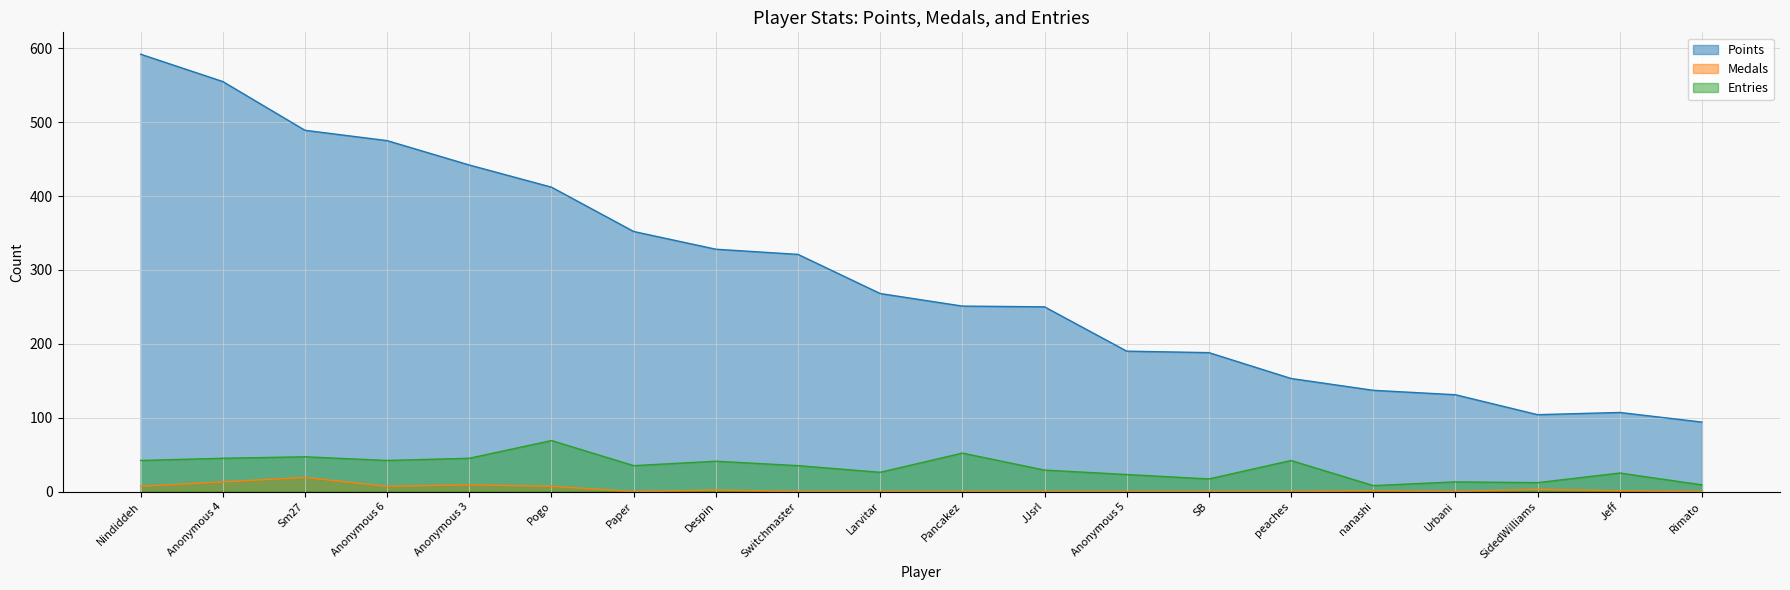

At how many categories does at least one series exceed 590?

1